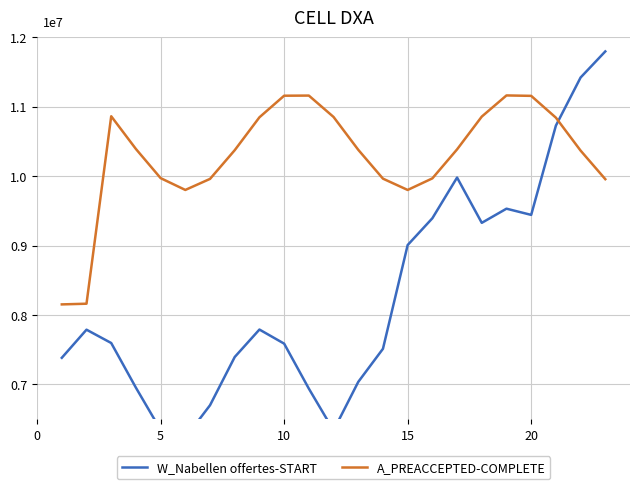

Rank the series at 15 from highest to lowest value.

A_PREACCEPTED-COMPLETE, W_Nabellen offertes-START